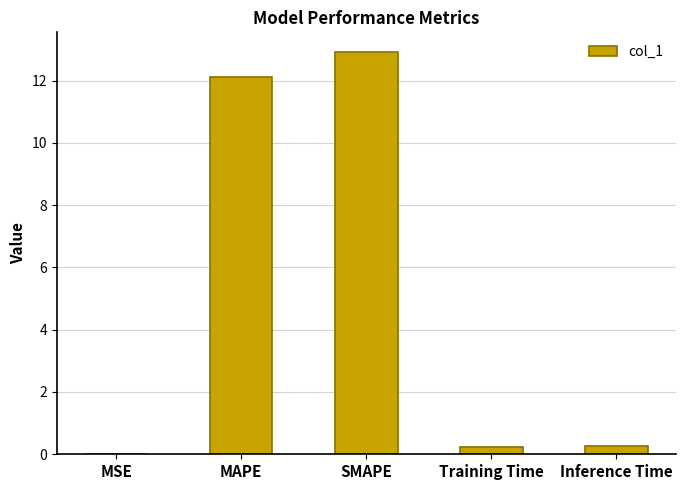

What is the greatest value displayed?

12.9